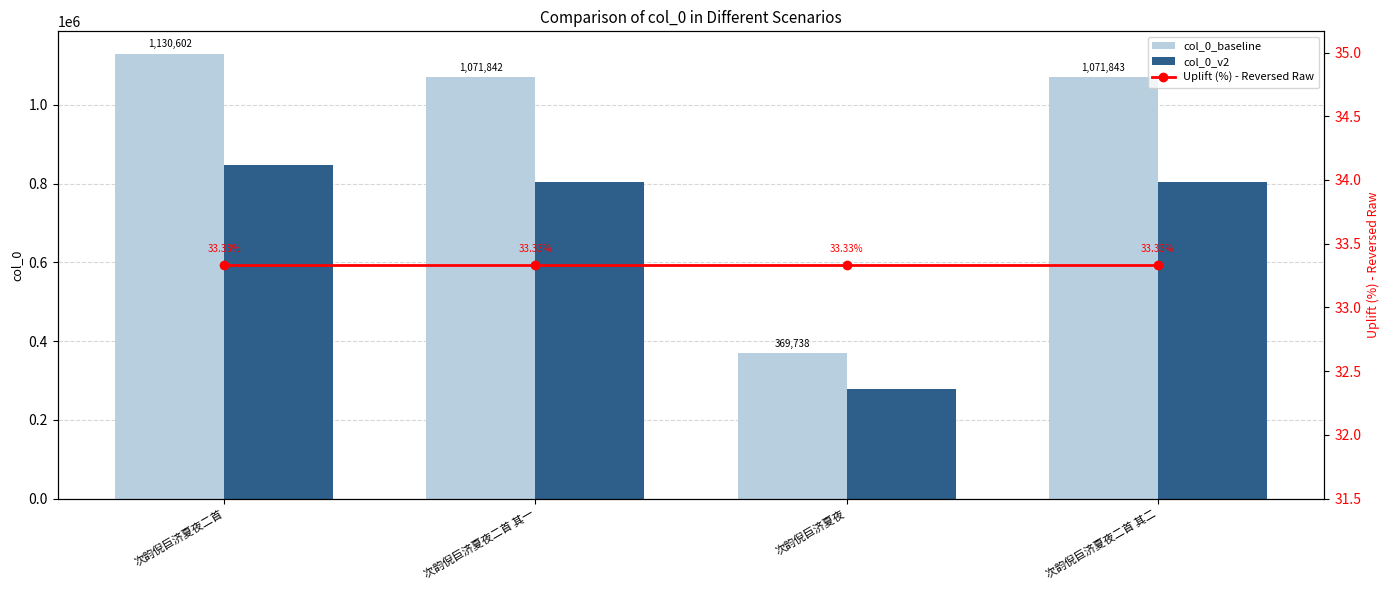

Reading left to right, extract all data points from this chart.

col_0_baseline: 1130602.0	1071842.0	369738.0	1071843.0
col_0_v2: 847951.5	803881.5	277303.5	803882.2
Uplift (%) - Reversed Raw: 33.3	33.3	33.3	33.3